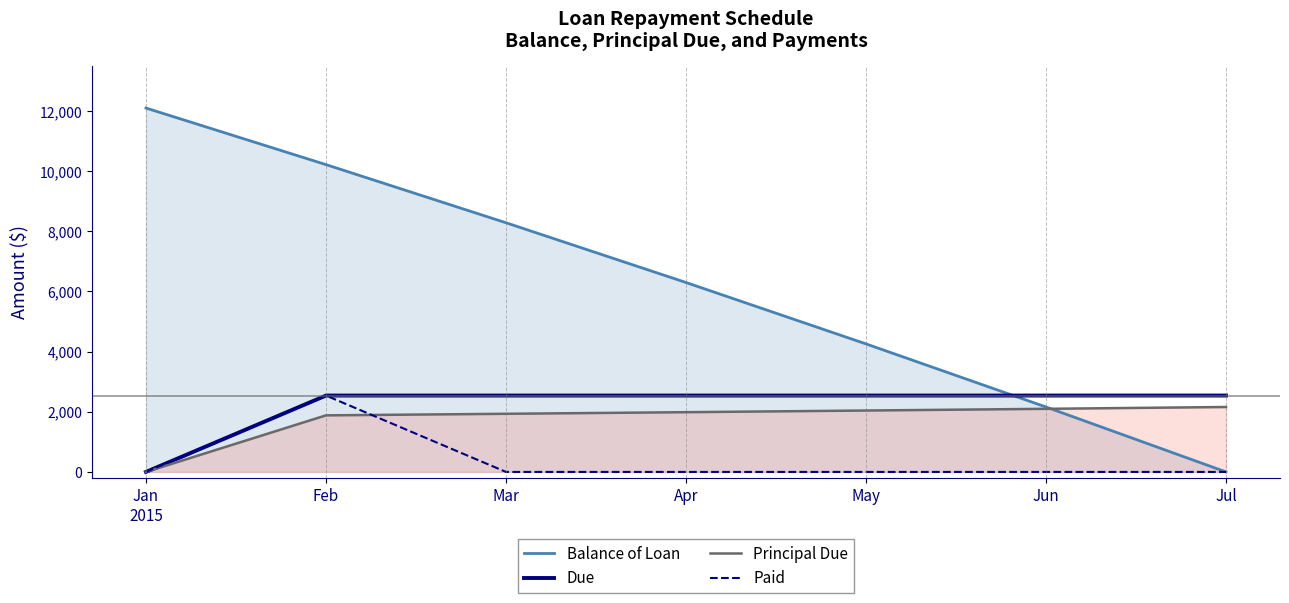

Where do Principal Due and Balance of Loan first cross each other?

Jun and Jul